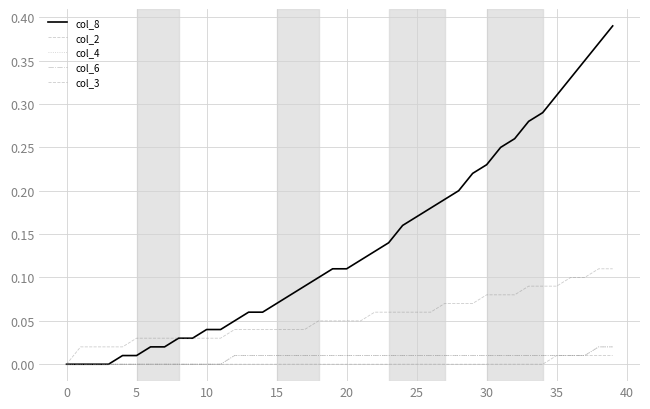

How many lines are shown in the chart?

5